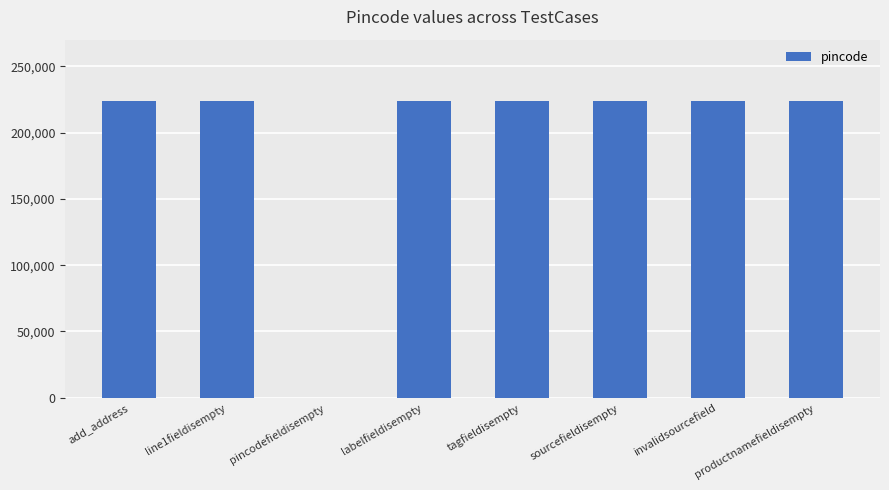

Approximately how many times larger is the value at line1fieldisempty compared to tagfieldisempty?

1.0